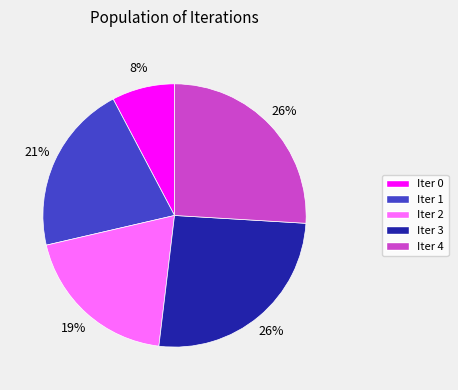

To the nearest percent, what is the average slice percentage?

20%